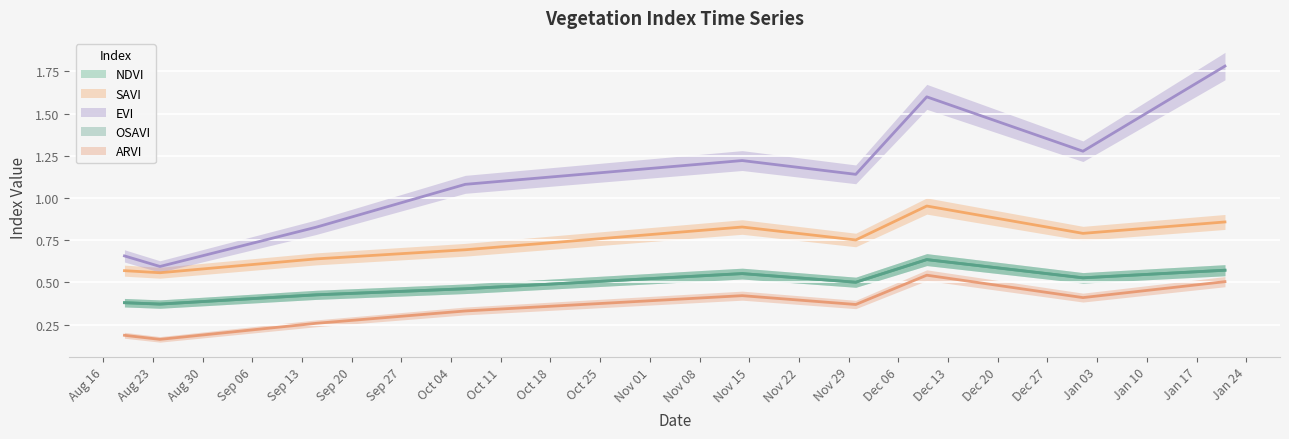

How many distinct data groups are displayed?

5